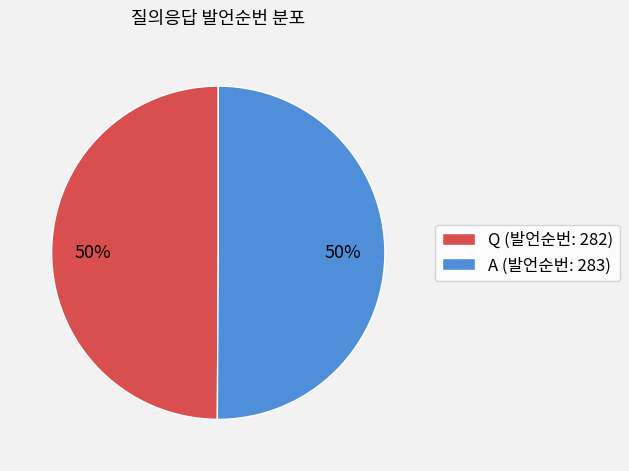

Combined, do A (발언순번: 283) and Q (발언순번: 282) account for over 50%?

Yes